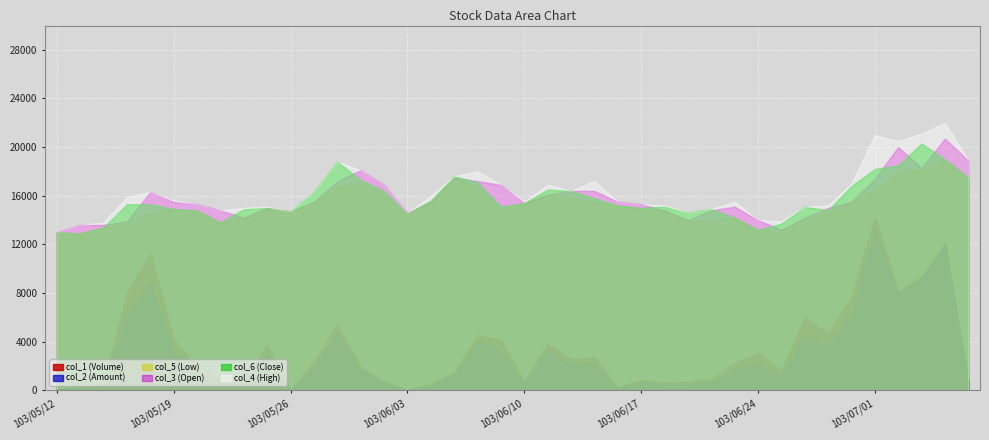

True or false: col_5 (Low) and col_2 (Amount) intersect in this chart.

False